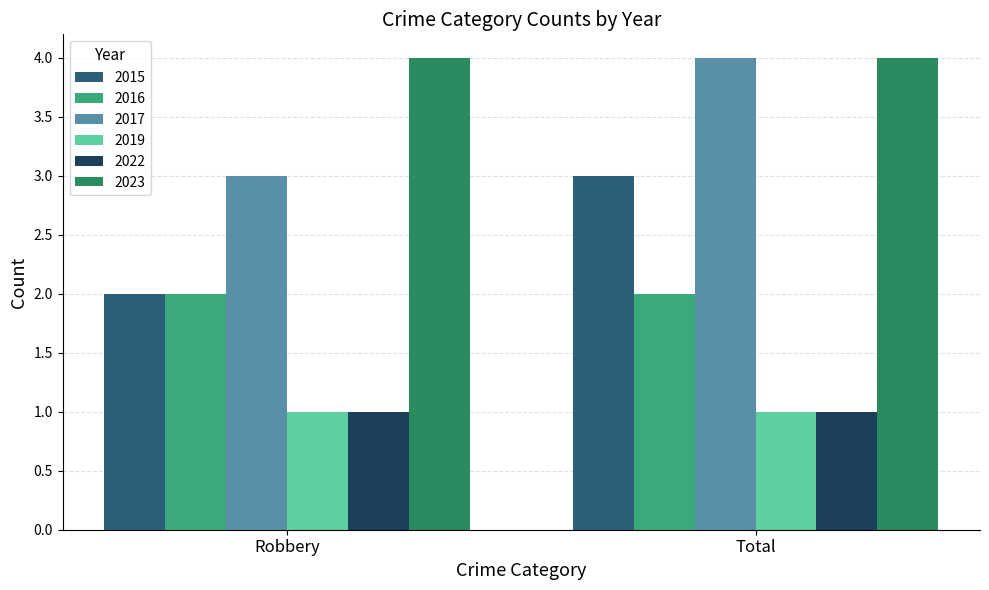

What is the difference between the maximum and minimum values in the 2017 series?

1